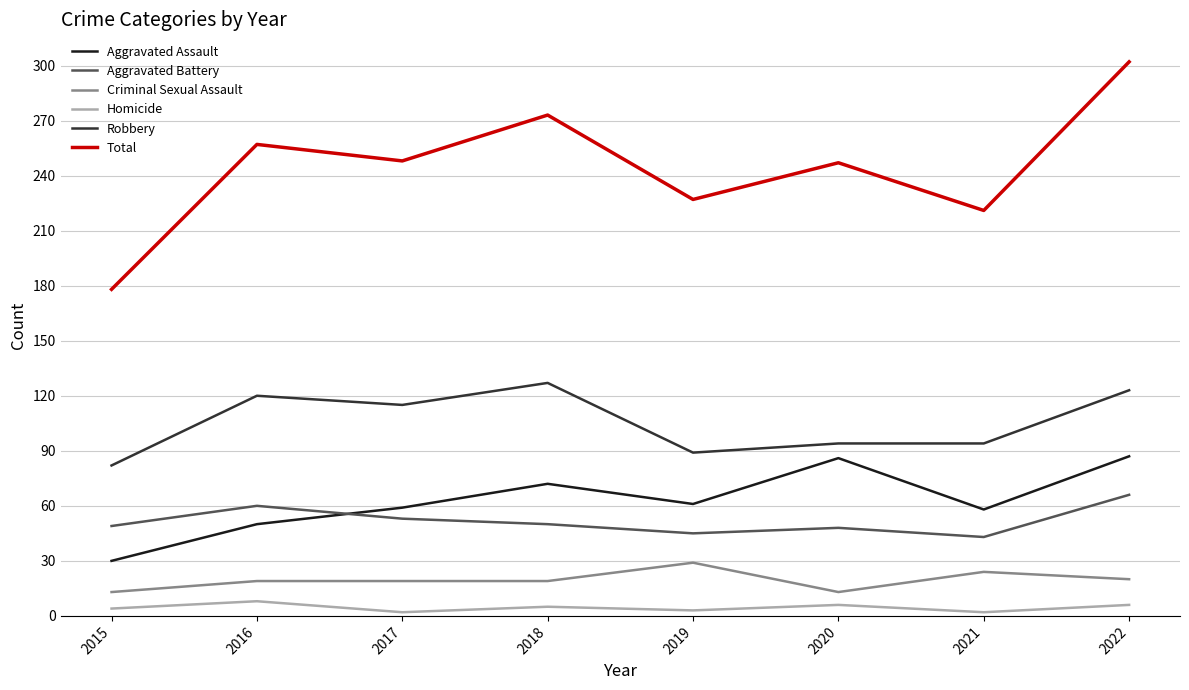

List the series in order of their peak value, lowest first.

Homicide, Criminal Sexual Assault, Aggravated Battery, Aggravated Assault, Robbery, Total